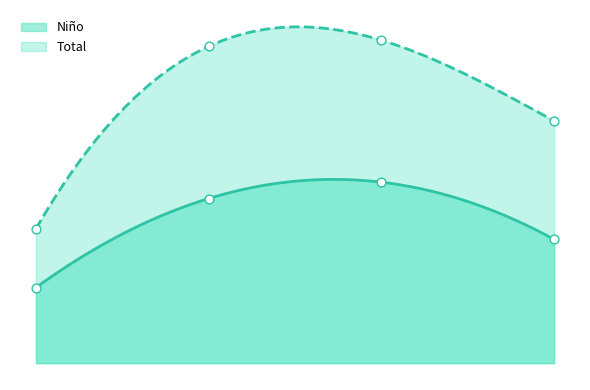

What is the total value across all series at Con cierta/alguna dificultad?

490630